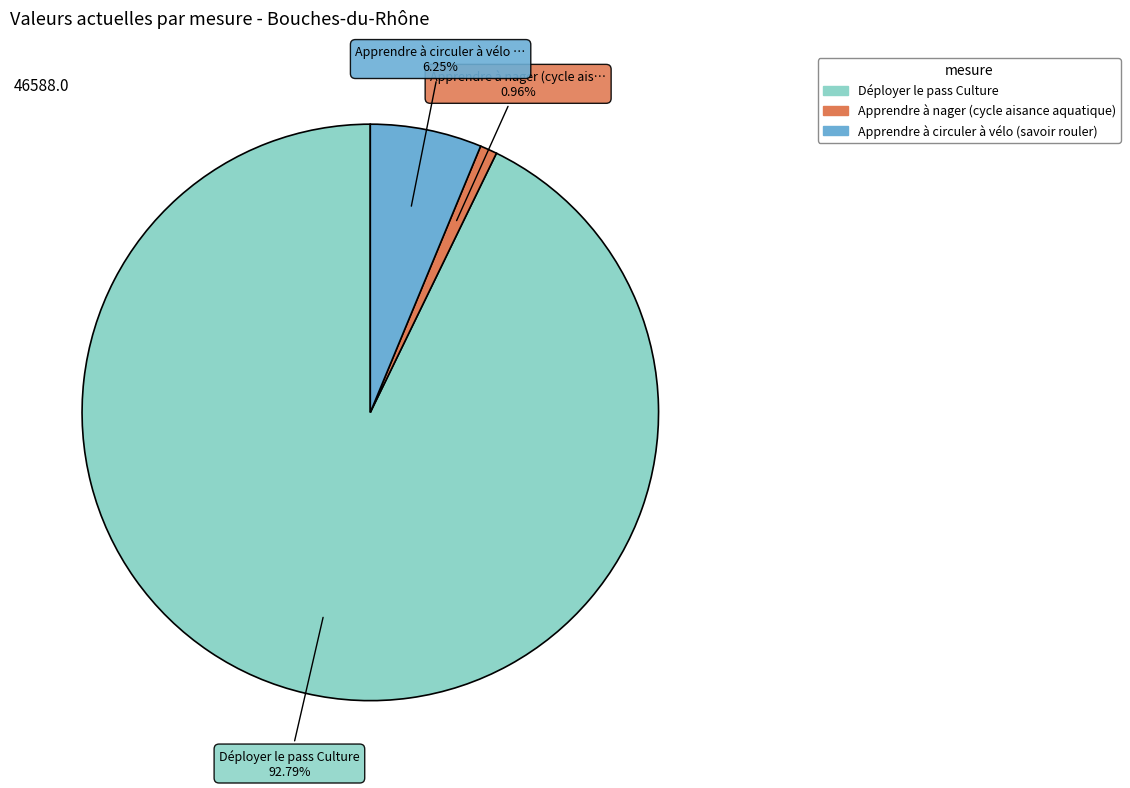

What is the largest slice in the pie chart?

Déployer le pass Culture